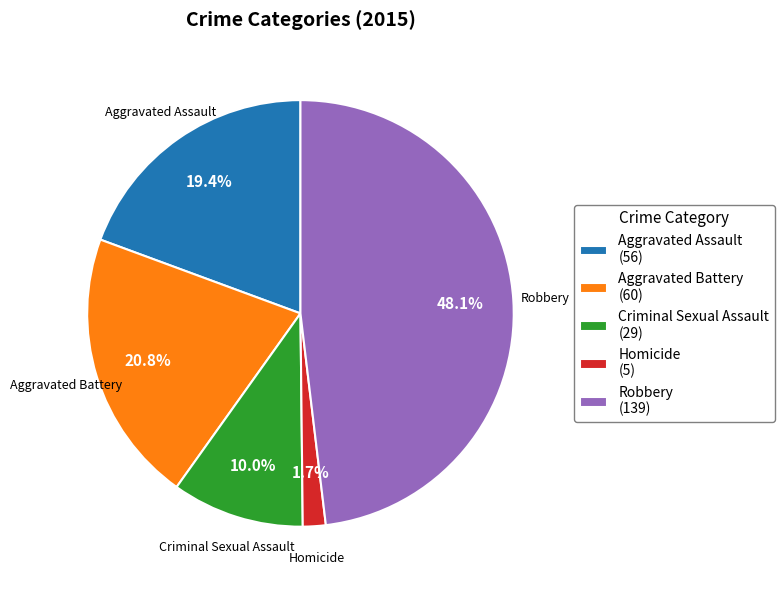

Which slice is the smallest?

Homicide